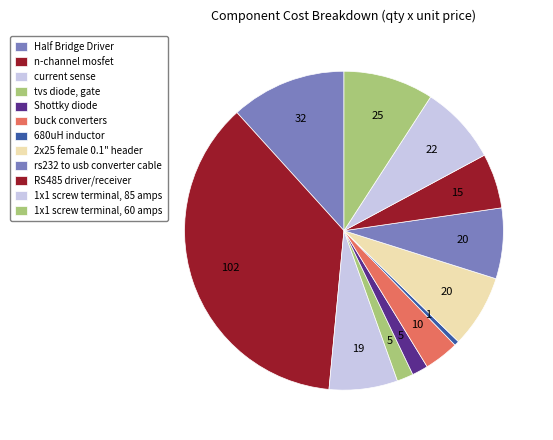

Which category has the smallest portion of the pie?

680uH inductor